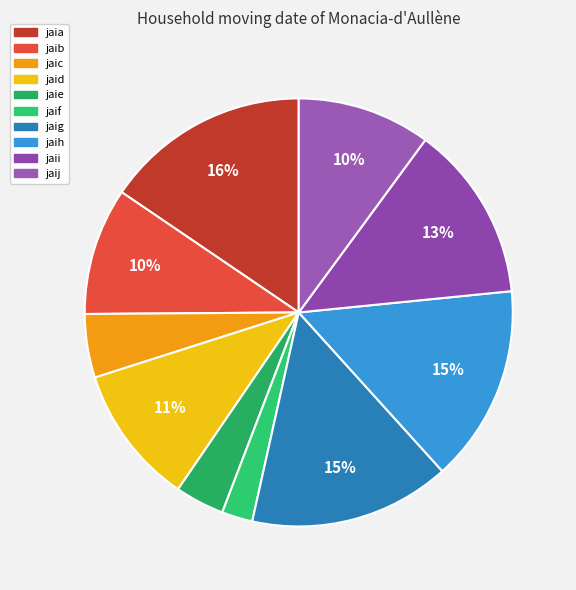

Which category has the smallest portion of the pie?

jaif